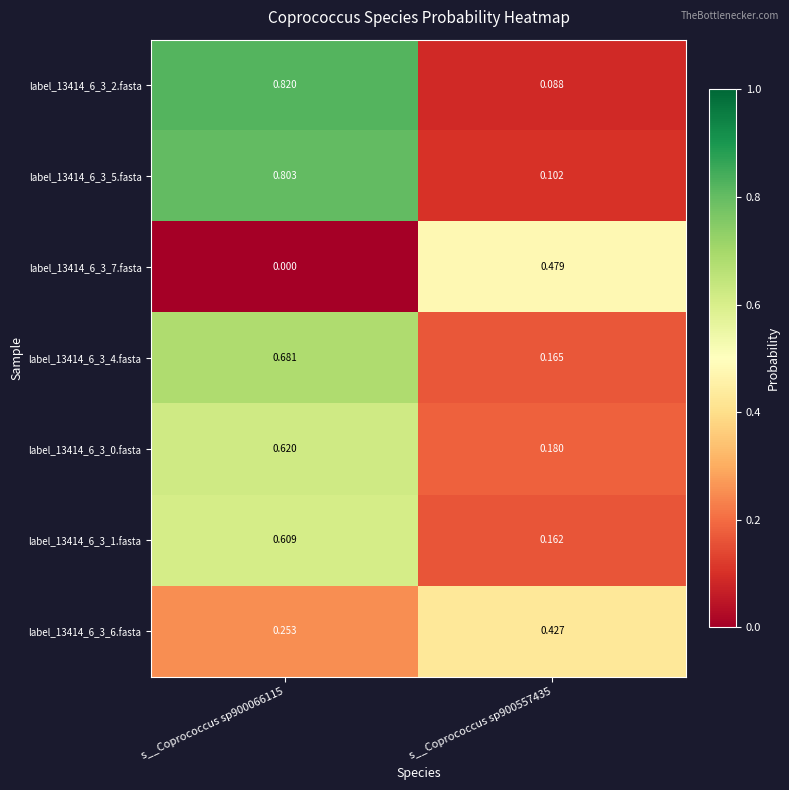

Is the value of label_13414_6_3_4.fasta at s__Coprococcus sp900066115 greater than the value of label_13414_6_3_5.fasta at s__Coprococcus sp900557435?

Yes